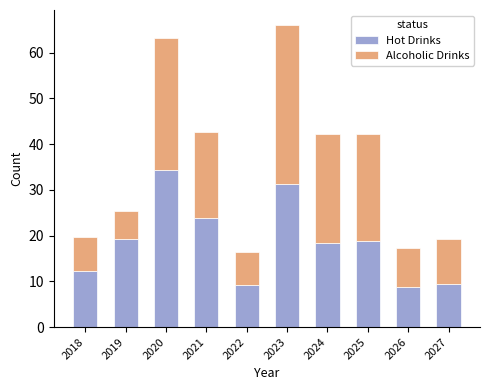

What is the difference between the maximum and minimum values in the Hot Drinks series?

25.6